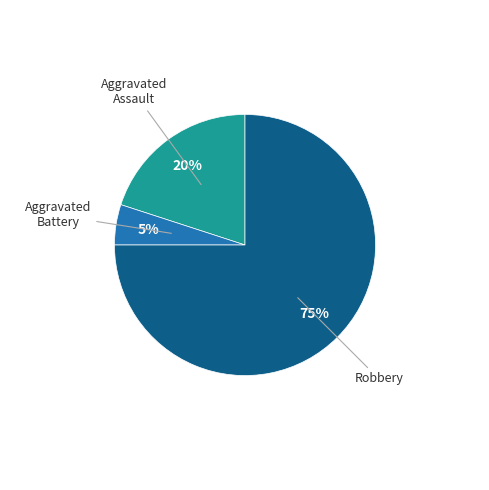

Is there any slice that represents more than half of the pie?

Yes